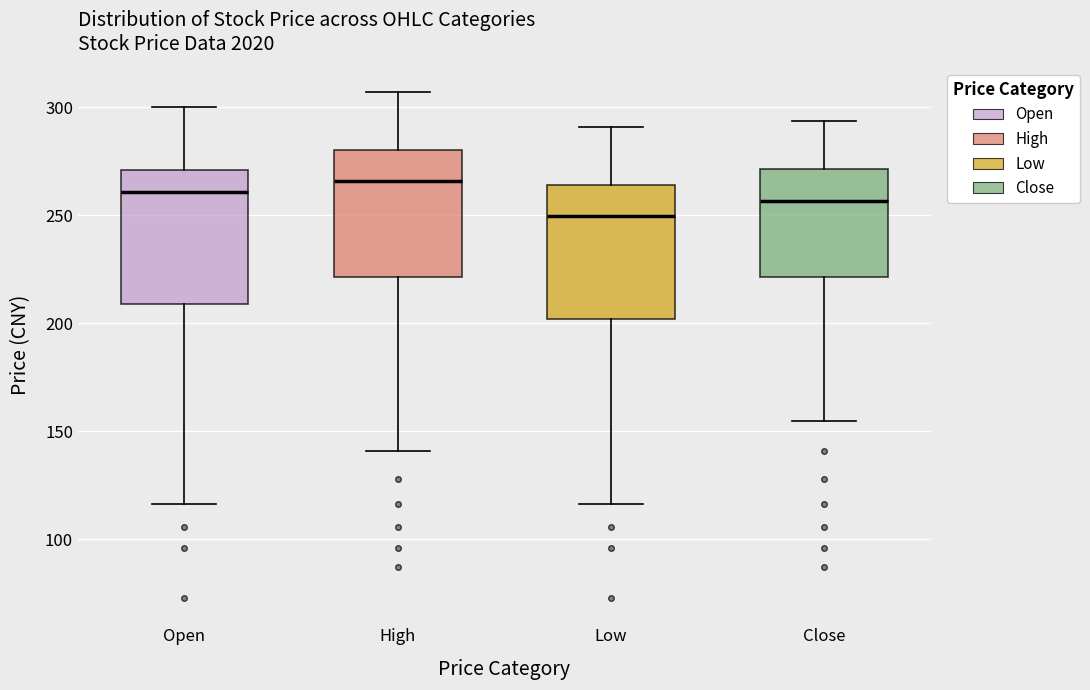

Reading left to right, transcribe this box plot: for each box, give where its median line is, the range the box spans, and where its two whiskers end, as read against the y-axis. The values are not printed on the chart, so give them approximately, as read against the axis.

Open: median 260, box 210 to 270, whiskers 115 to 300
High: median 265, box 220 to 280, whiskers 140 to 305
Low: median 250, box 200 to 265, whiskers 115 to 290
Close: median 255, box 220 to 270, whiskers 155 to 295